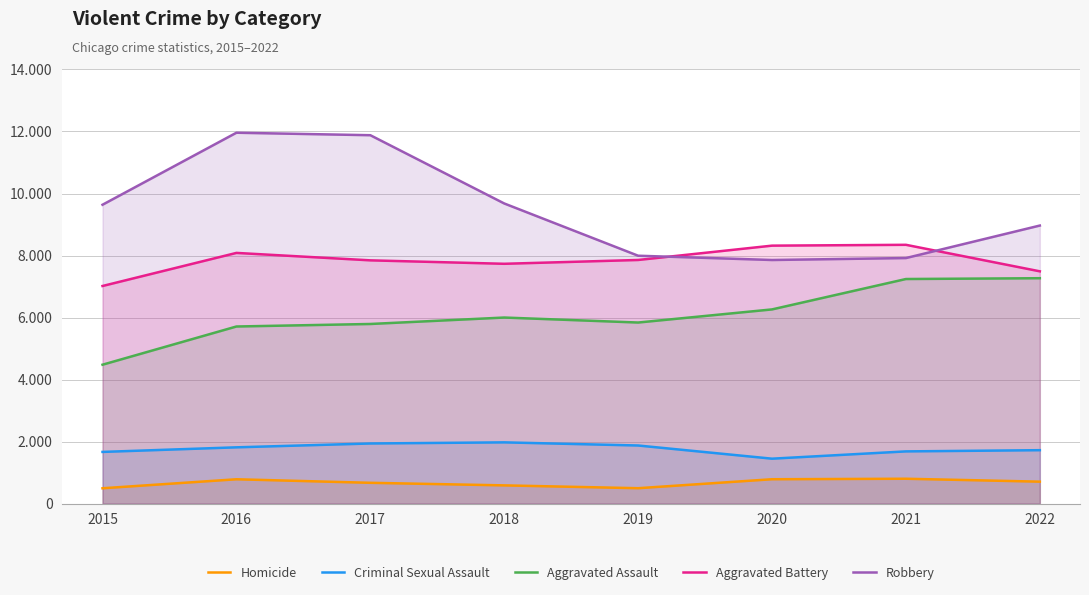

How many data points in Robbery are above 9638?

3